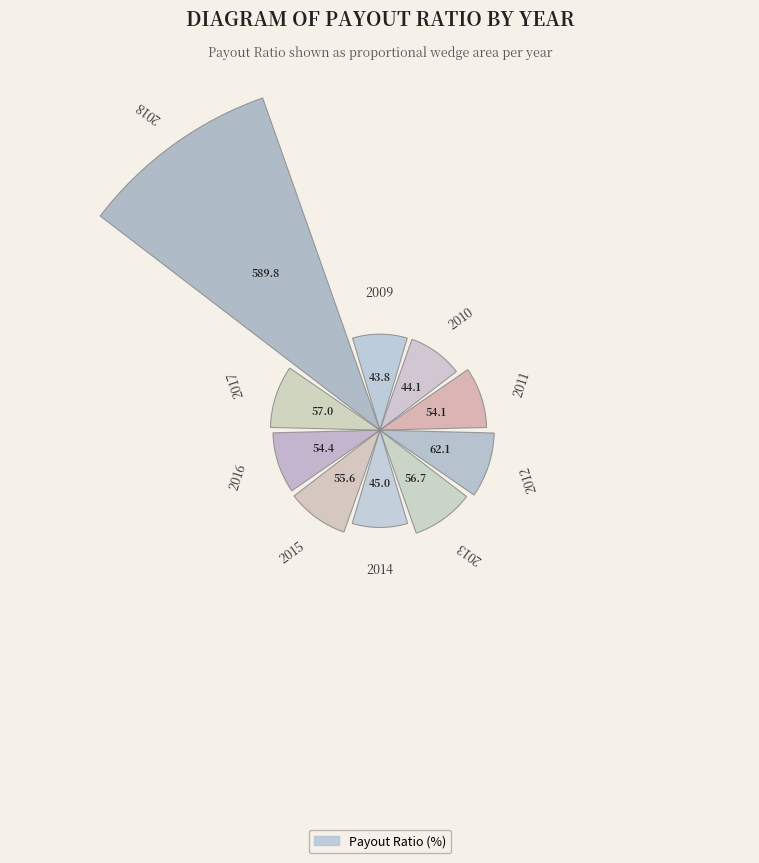

Does the chart contain any negative values?

No